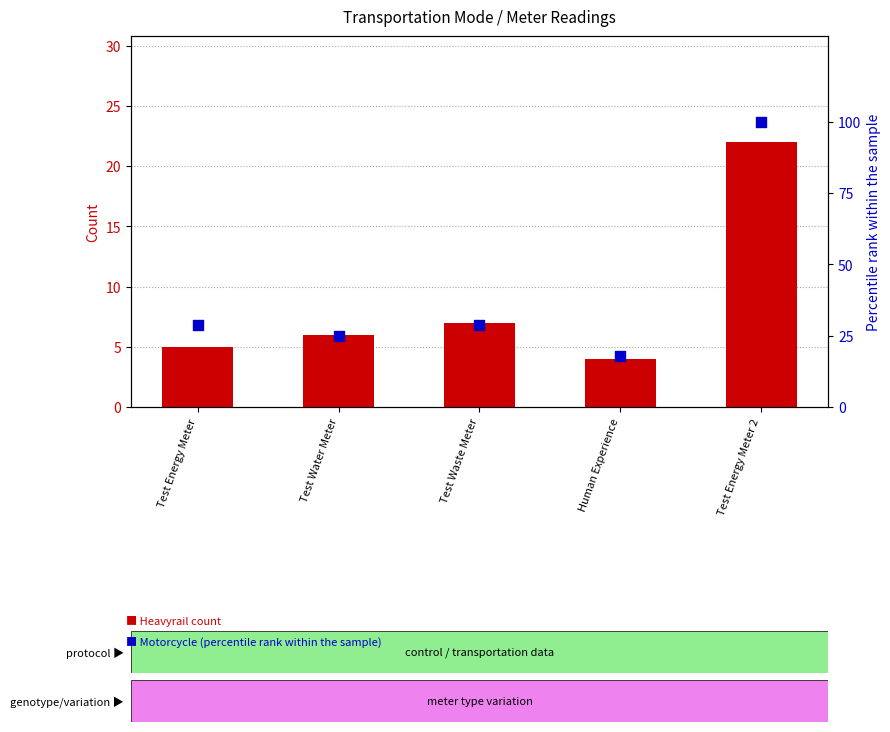

Which series has the widest spread of Y values?

Motorcycle (normalized)